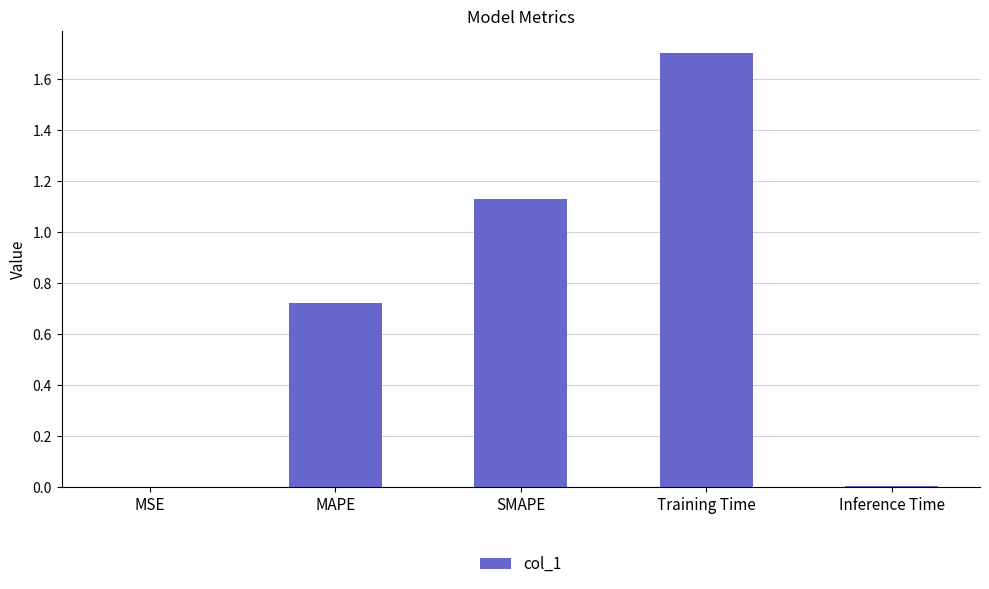

The value at Training Time is 1.7. True or false?

True